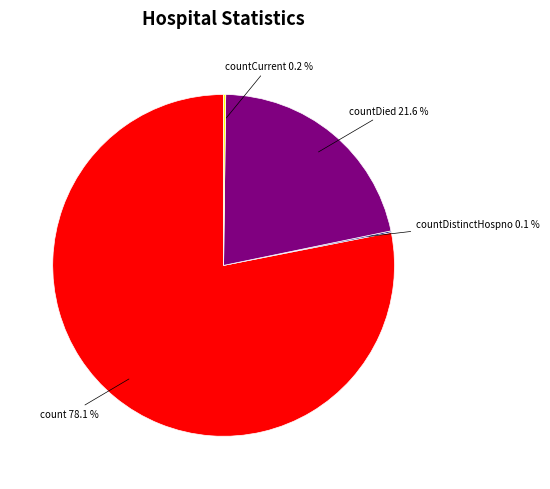

Is there any slice that represents more than half of the pie?

Yes